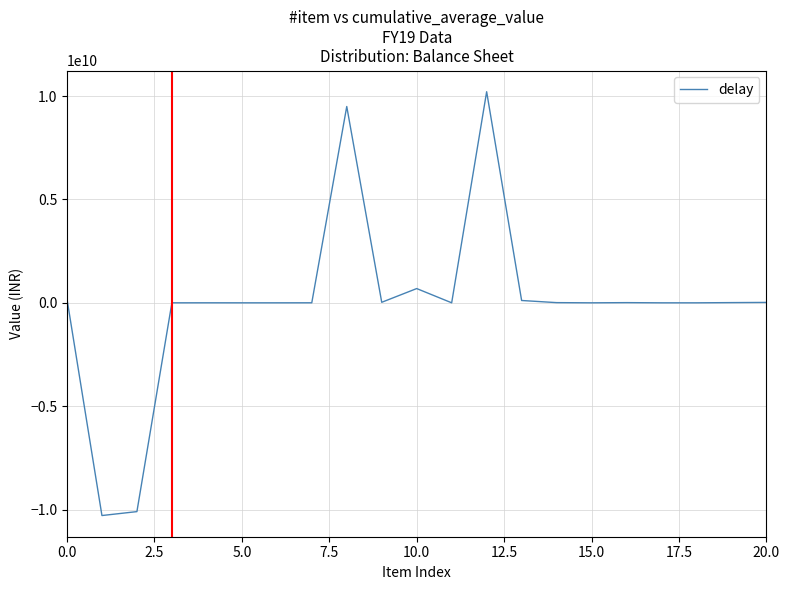

What is the difference between the maximum and minimum values?

20494035527